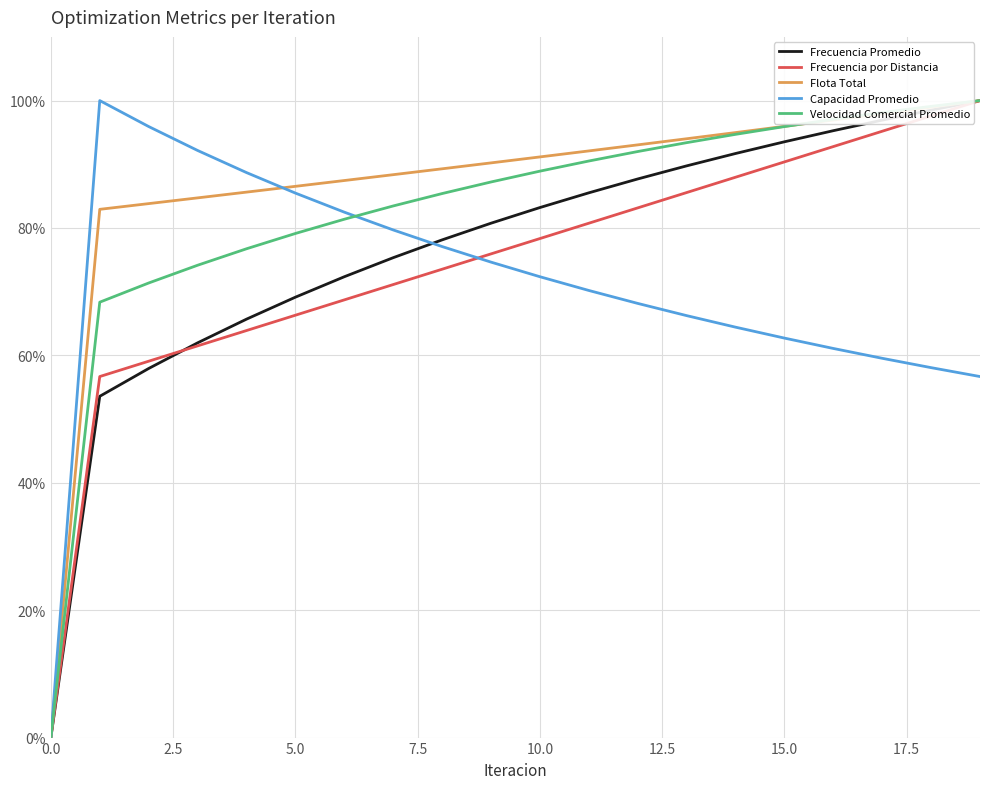

List the series in order of their overall mean, lowest first.

Capacidad Promedio, Frecuencia por Distancia, Frecuencia Promedio, Velocidad Comercial Promedio, Flota Total